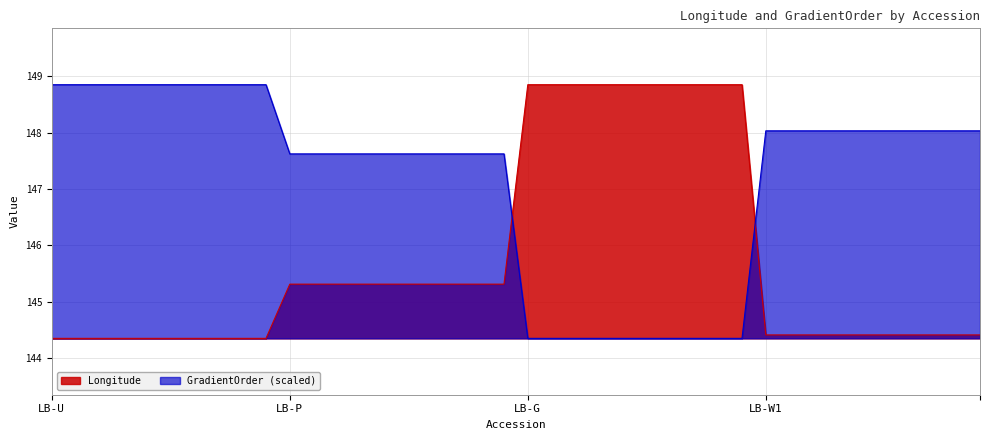

What is the total value across all series at LB-U-9?

293.2